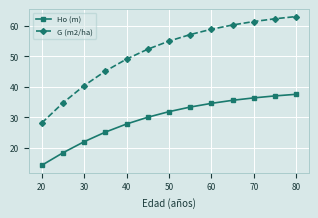

What is the smallest value displayed?

14.2